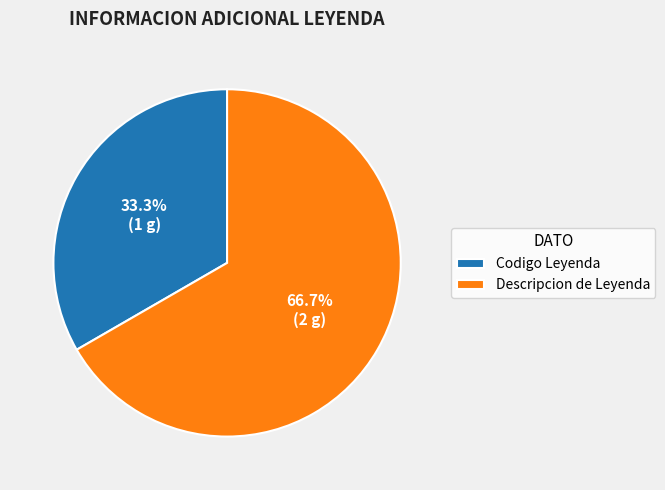

The Descripcion de Leyenda slice represents 75% of the pie. True or false?

False